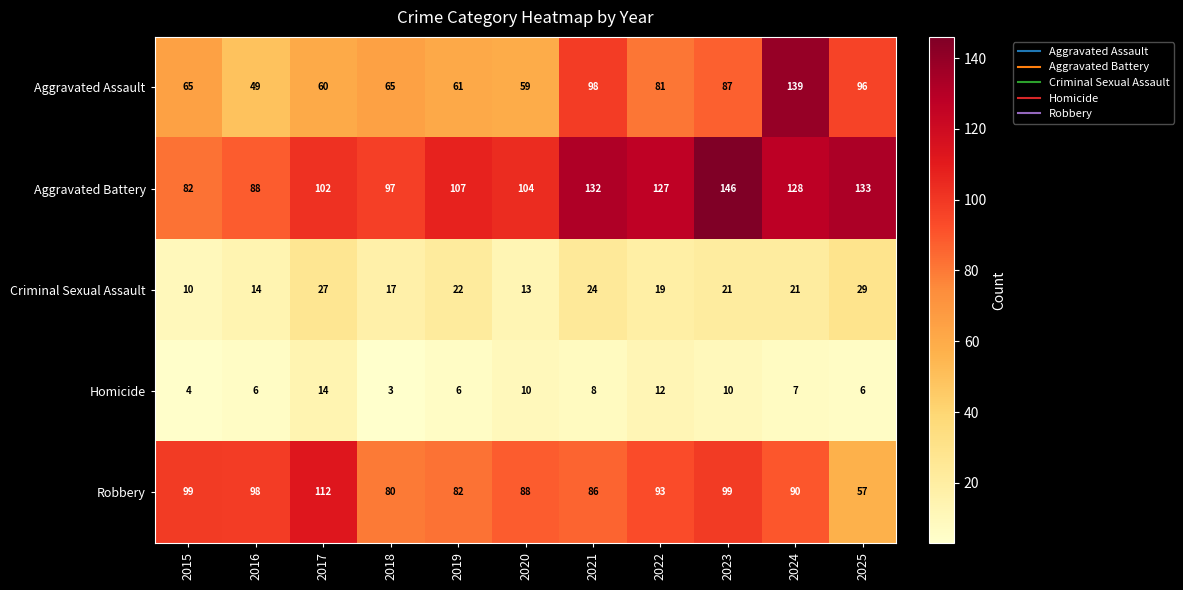

What is the total value across all series at 2018?

262